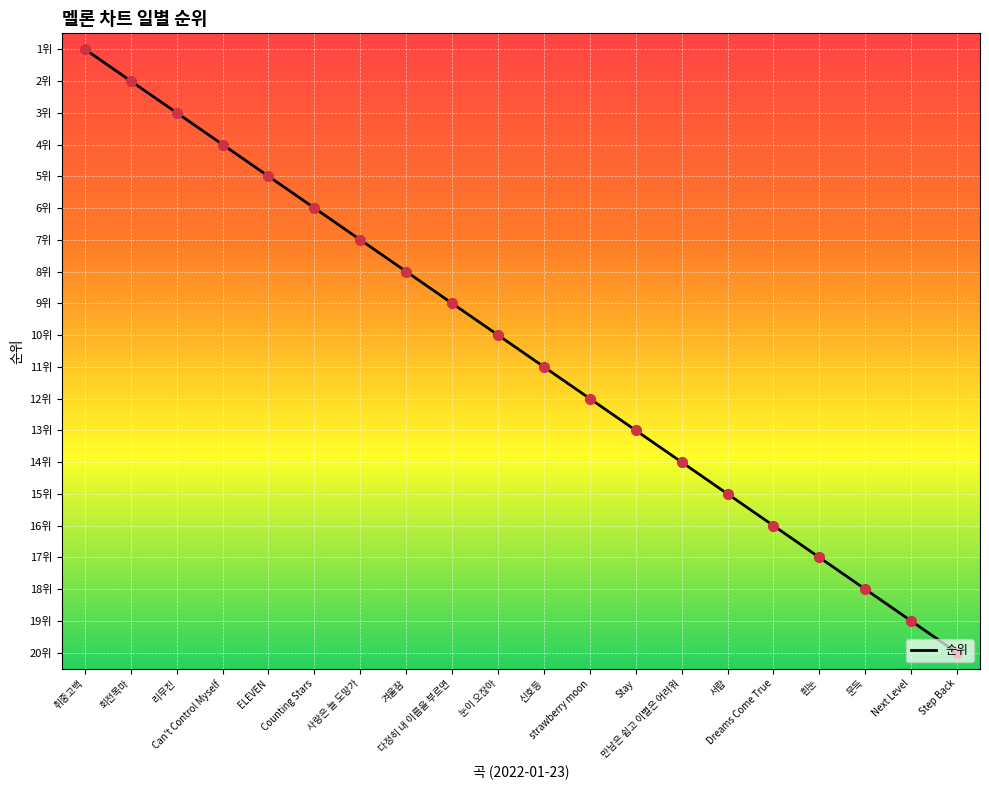

What is the change in value from Dreams Come True to Step Back?

+4